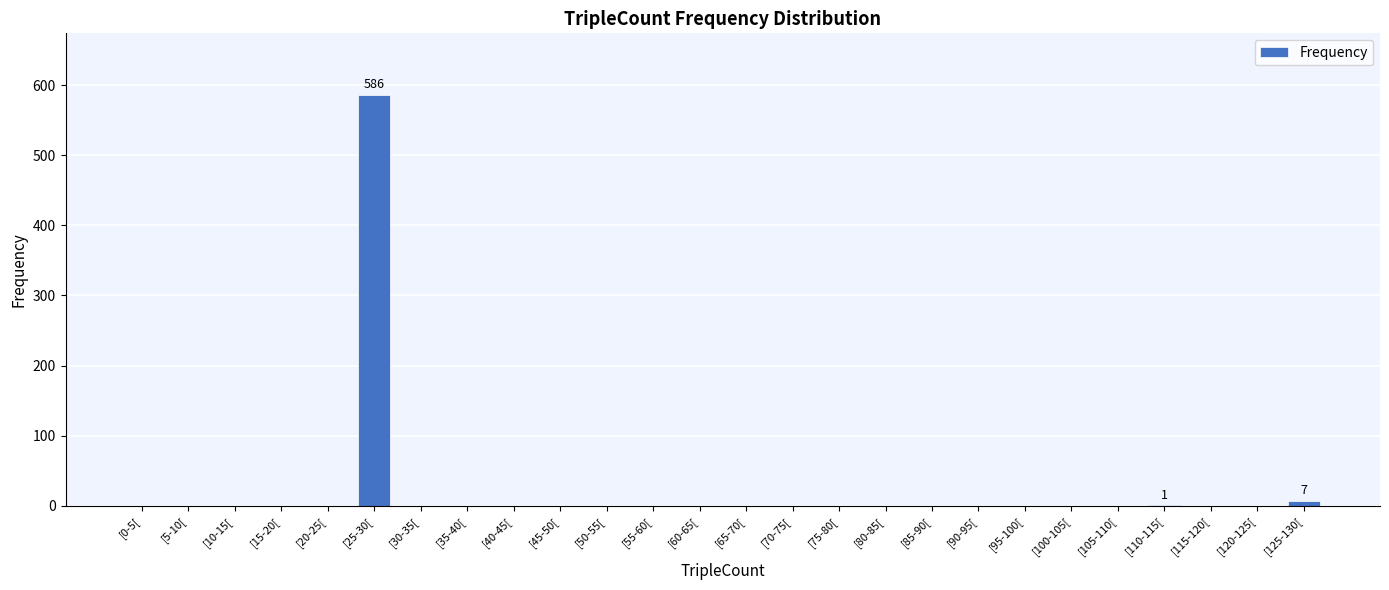

What is the sum of all values?

594